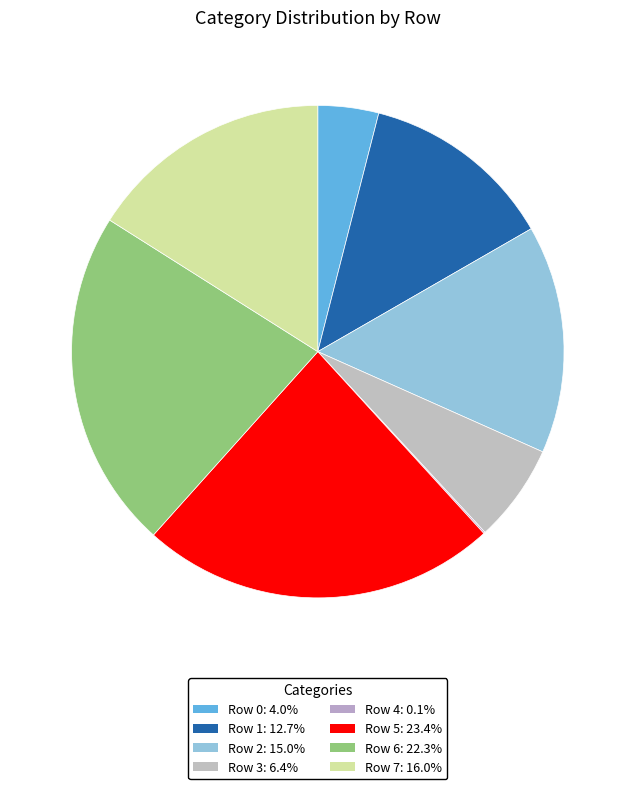

How much of the chart is everything except Row 0?

96.0%